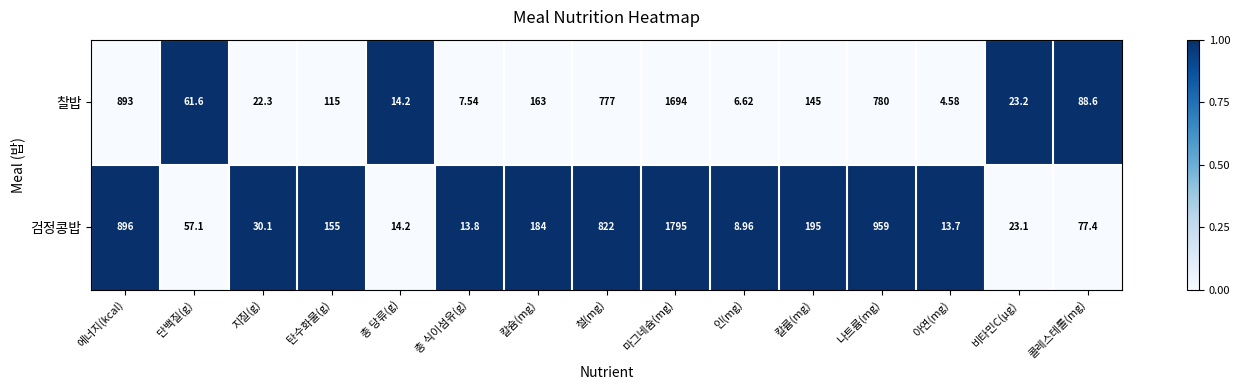

Which series has the largest range (max minus min)?

검정콩밥